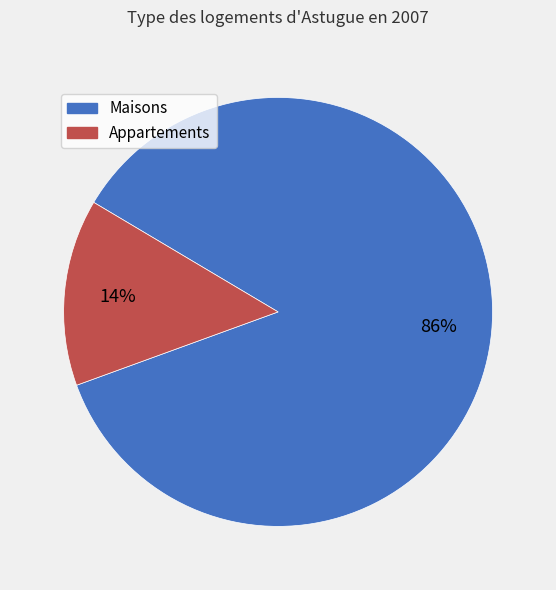

Is there a majority slice in this chart?

Yes